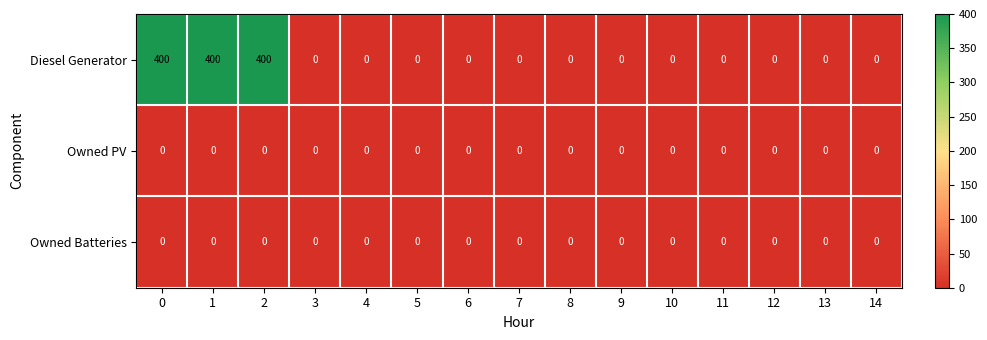

What is the difference between the maximum and minimum values in the Diesel Generator series?

400